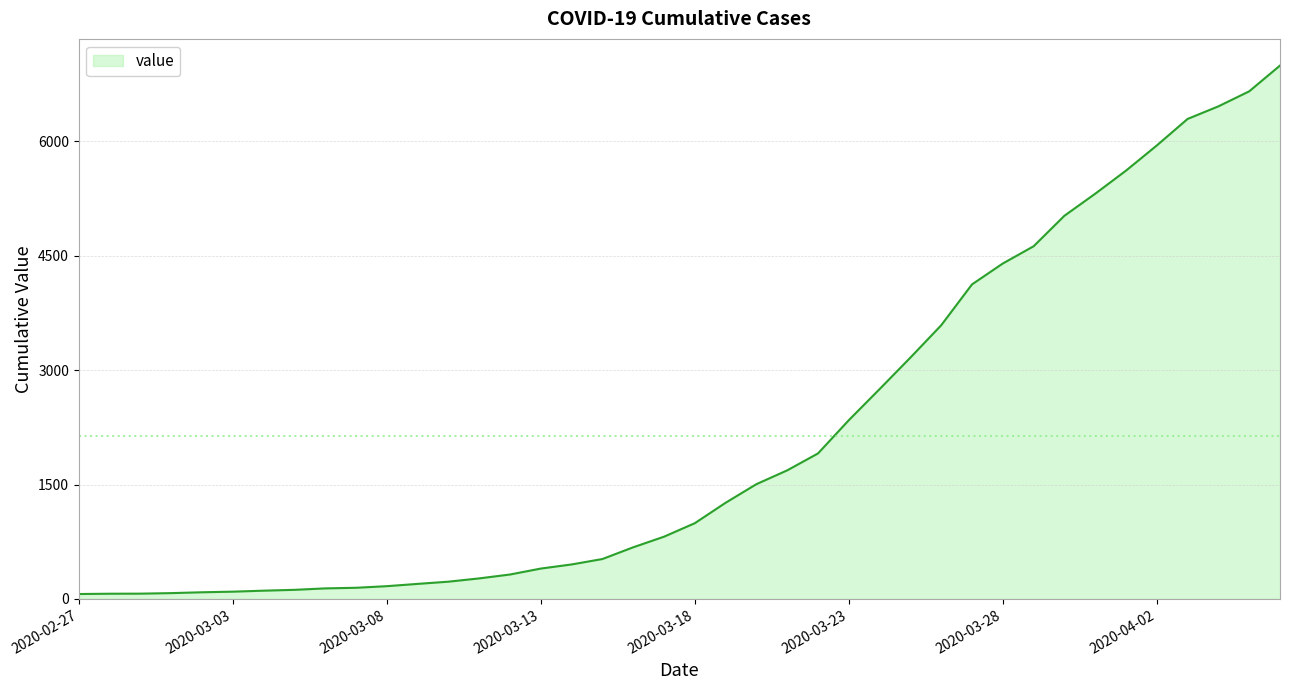

How many categories are shown in the chart?

40